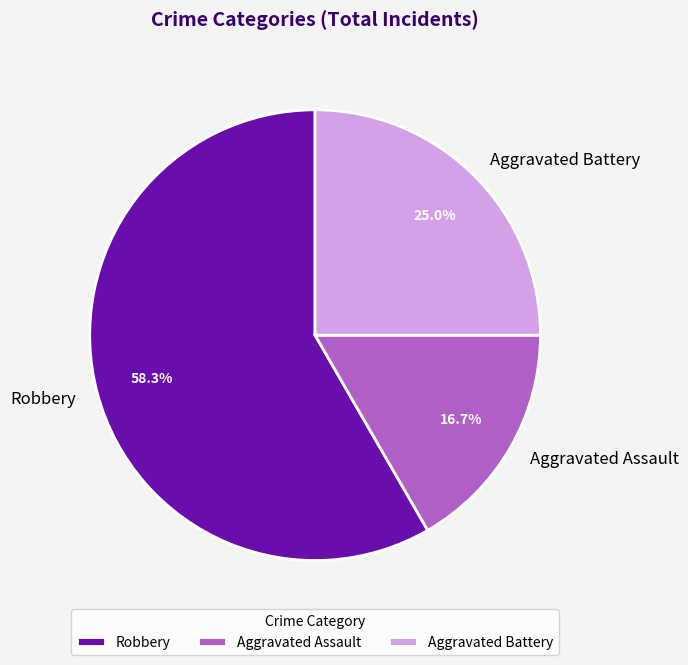

To the nearest percent, what is the difference between the Aggravated Battery and Robbery slice percentages?

33%